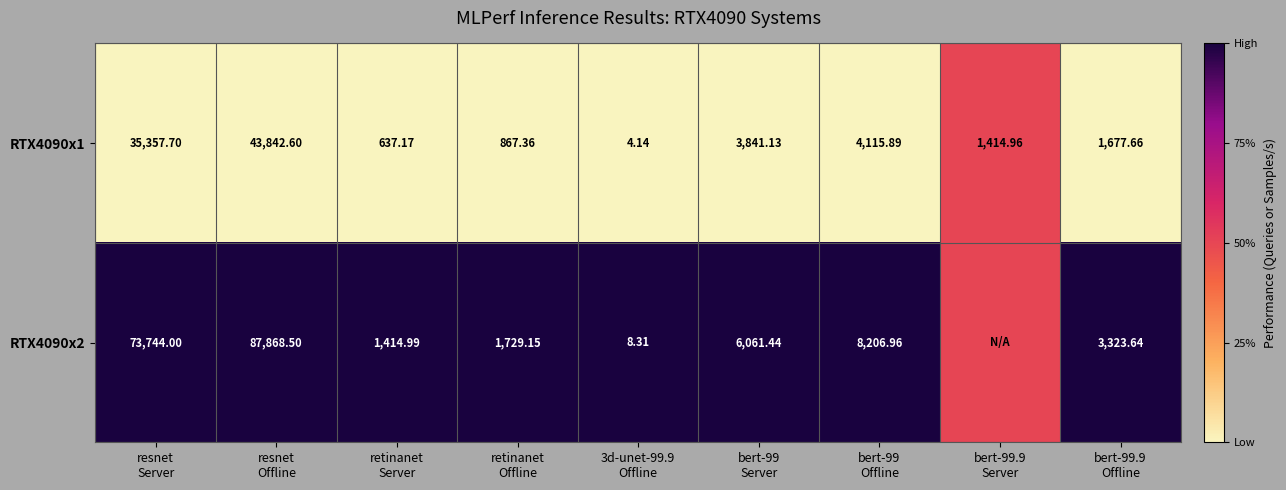

Rank the series by their maximum value, from lowest to highest.

RTX4090x1, RTX4090x2